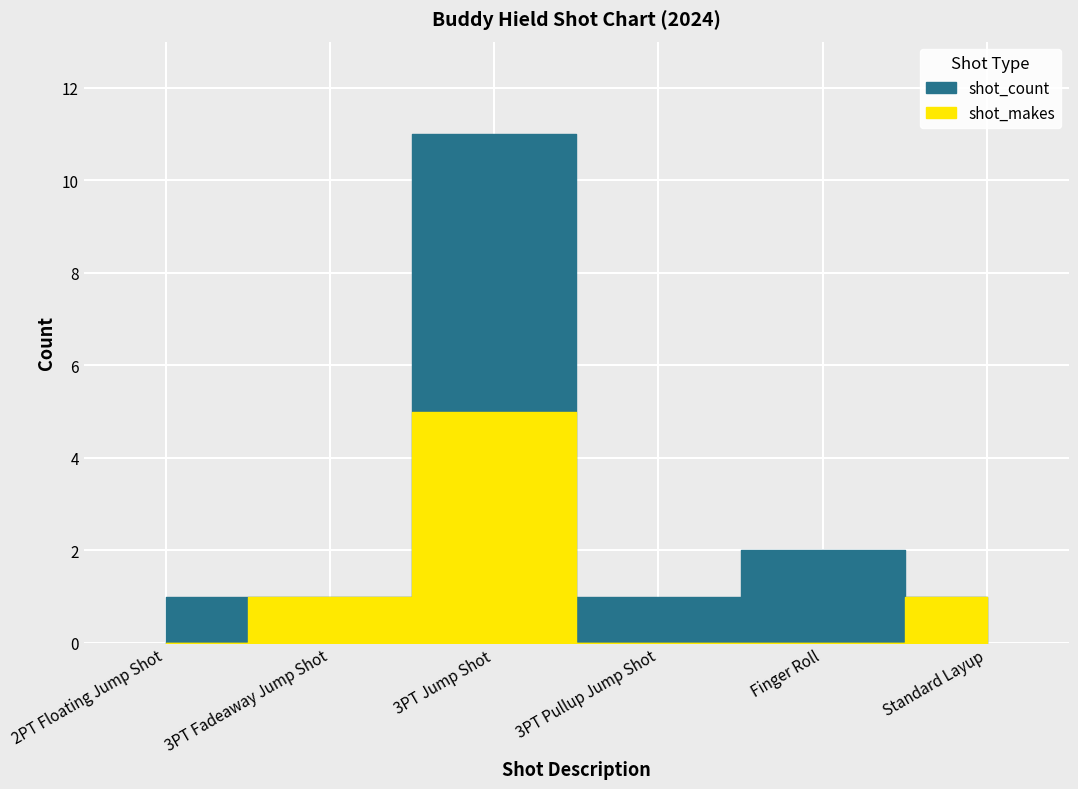

Count the number of categories in the chart.

6